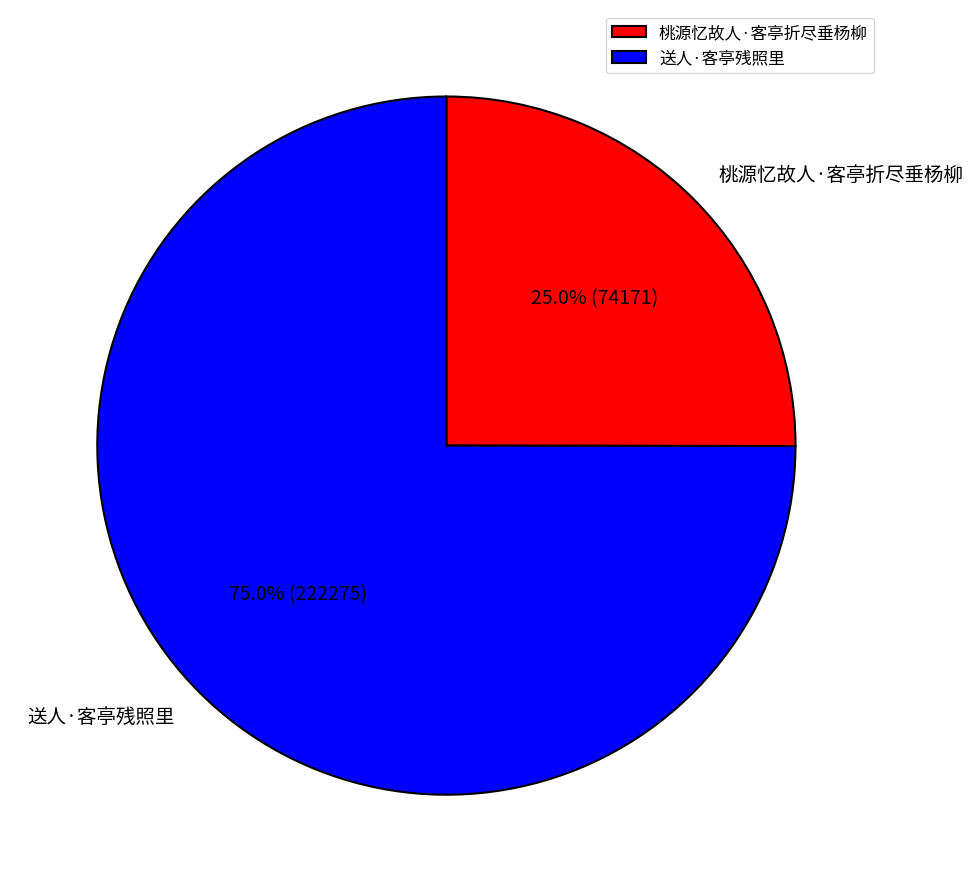

Between 送人·客亭残照里 and 桃源忆故人·客亭折尽垂杨柳, which is larger?

送人·客亭残照里